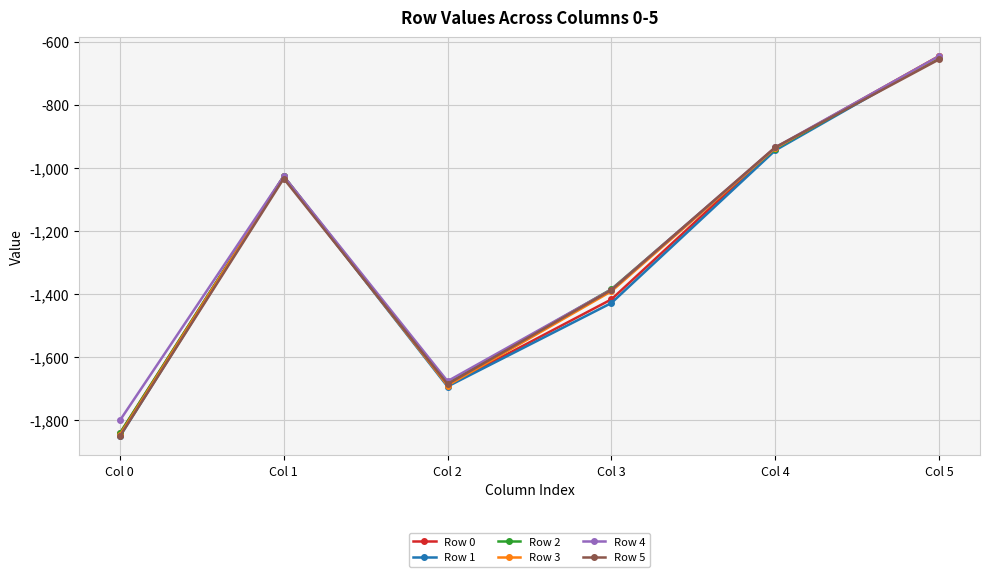

Where is the first local minimum for Row 5?

Col 2